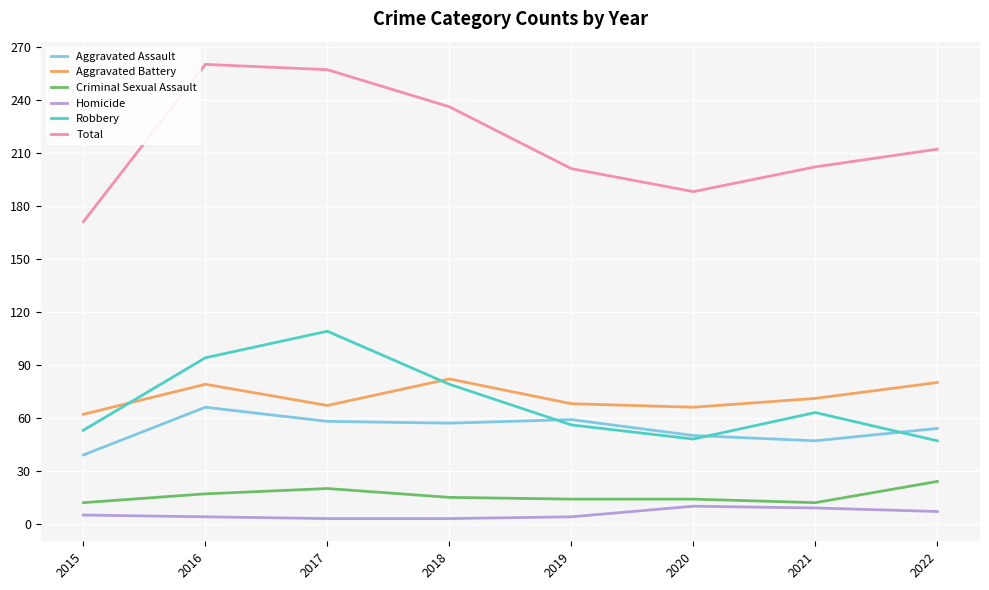

True or false: Homicide and Robbery cross at least once.

False